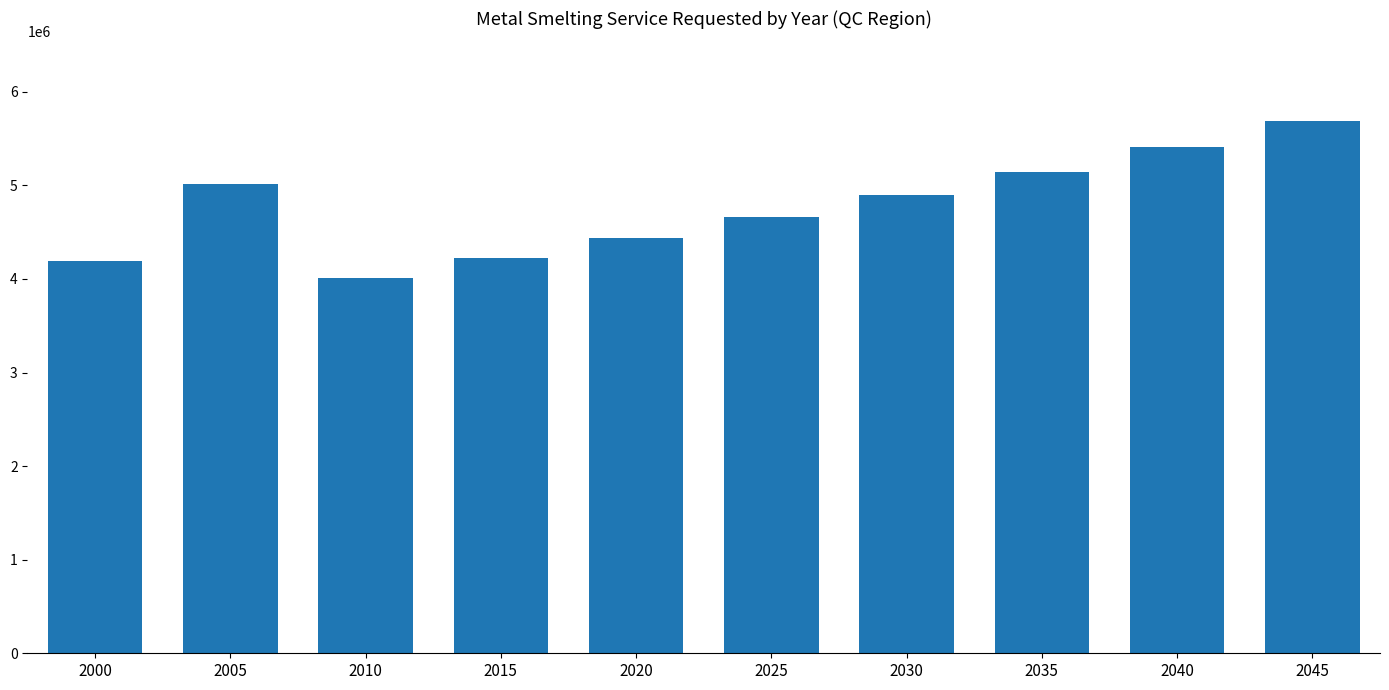

Are the bars horizontal?

No